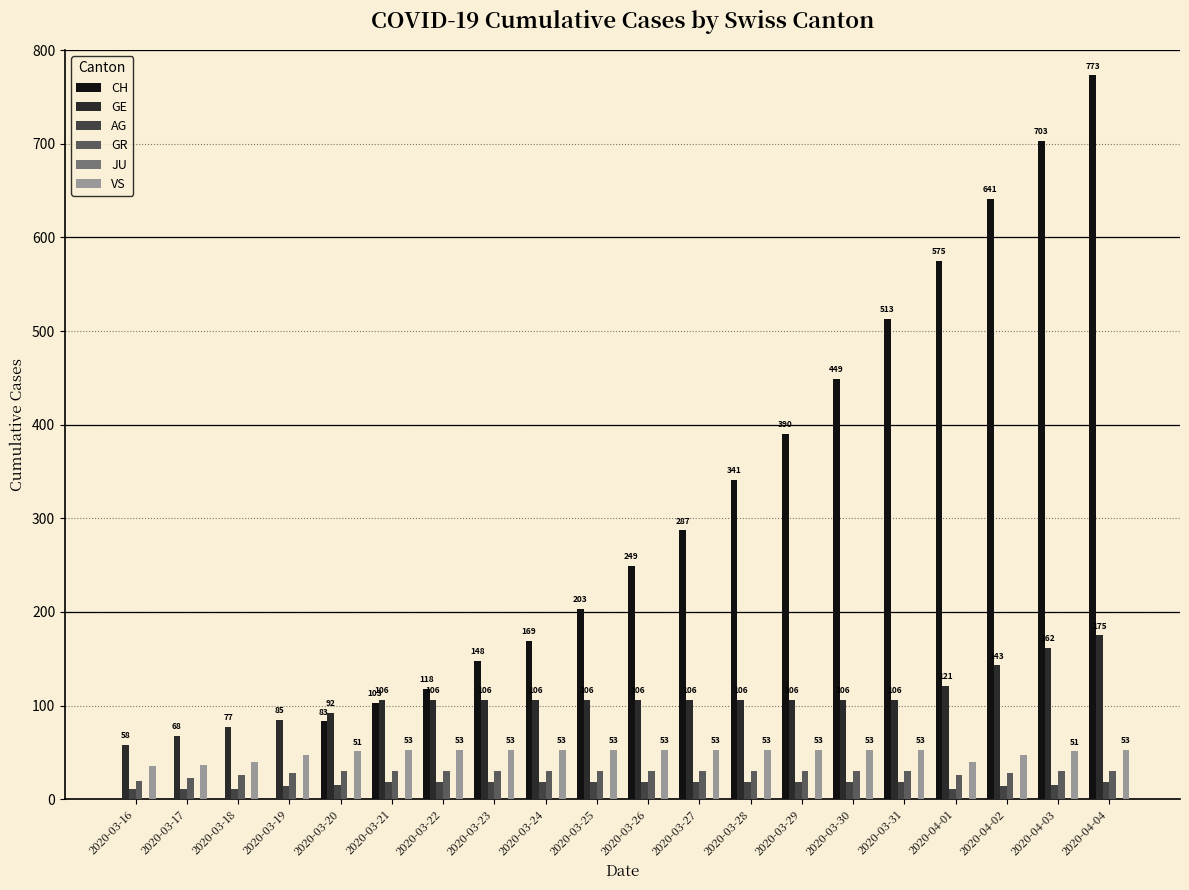

Reading left to right, transcribe all the data shown in this chart.

CH: 2020-03-16=0	2020-03-17=0	2020-03-18=0	2020-03-19=0	2020-03-20=83	2020-03-21=103	2020-03-22=118	2020-03-23=148	2020-03-24=169	2020-03-25=203	2020-03-26=249	2020-03-27=287	2020-03-28=341	2020-03-29=390	2020-03-30=449	2020-03-31=513	2020-04-01=575	2020-04-02=641	2020-04-03=703	2020-04-04=773
GE: 2020-03-16=58	2020-03-17=68	2020-03-18=77	2020-03-19=85	2020-03-20=92	2020-03-21=106	2020-03-22=106	2020-03-23=106	2020-03-24=106	2020-03-25=106	2020-03-26=106	2020-03-27=106	2020-03-28=106	2020-03-29=106	2020-03-30=106	2020-03-31=106	2020-04-01=121	2020-04-02=143	2020-04-03=162	2020-04-04=175
AG: 2020-03-16=11	2020-03-17=11	2020-03-18=11	2020-03-19=14	2020-03-20=15	2020-03-21=18	2020-03-22=18	2020-03-23=18	2020-03-24=18	2020-03-25=18	2020-03-26=18	2020-03-27=18	2020-03-28=18	2020-03-29=18	2020-03-30=18	2020-03-31=18	2020-04-01=11	2020-04-02=14	2020-04-03=15	2020-04-04=18
GR: 2020-03-16=19	2020-03-17=23	2020-03-18=26	2020-03-19=28	2020-03-20=30	2020-03-21=30	2020-03-22=30	2020-03-23=30	2020-03-24=30	2020-03-25=30	2020-03-26=30	2020-03-27=30	2020-03-28=30	2020-03-29=30	2020-03-30=30	2020-03-31=30	2020-04-01=26	2020-04-02=28	2020-04-03=30	2020-04-04=30
VS: 2020-03-16=35	2020-03-17=37	2020-03-18=40	2020-03-19=47	2020-03-20=51	2020-03-21=53	2020-03-22=53	2020-03-23=53	2020-03-24=53	2020-03-25=53	2020-03-26=53	2020-03-27=53	2020-03-28=53	2020-03-29=53	2020-03-30=53	2020-03-31=53	2020-04-01=40	2020-04-02=47	2020-04-03=51	2020-04-04=53